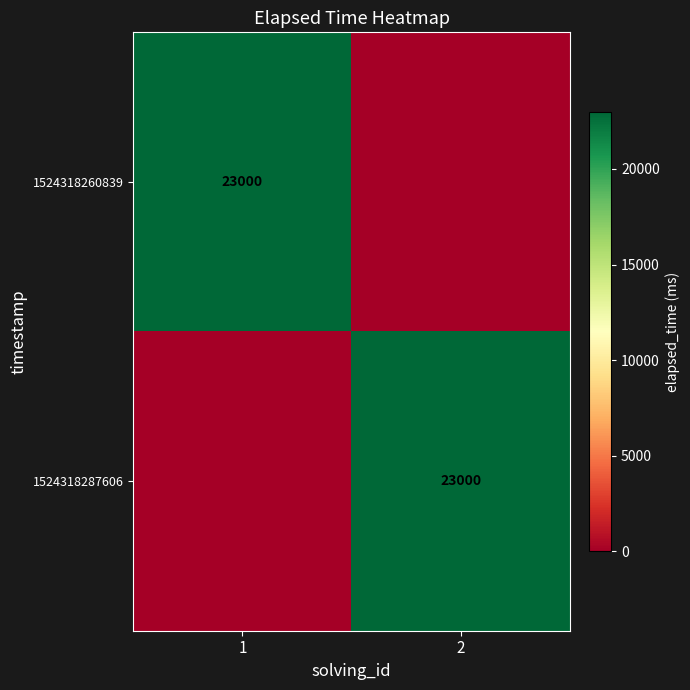

True or false: 1524318260839 has a value of 37832 at 1.

False